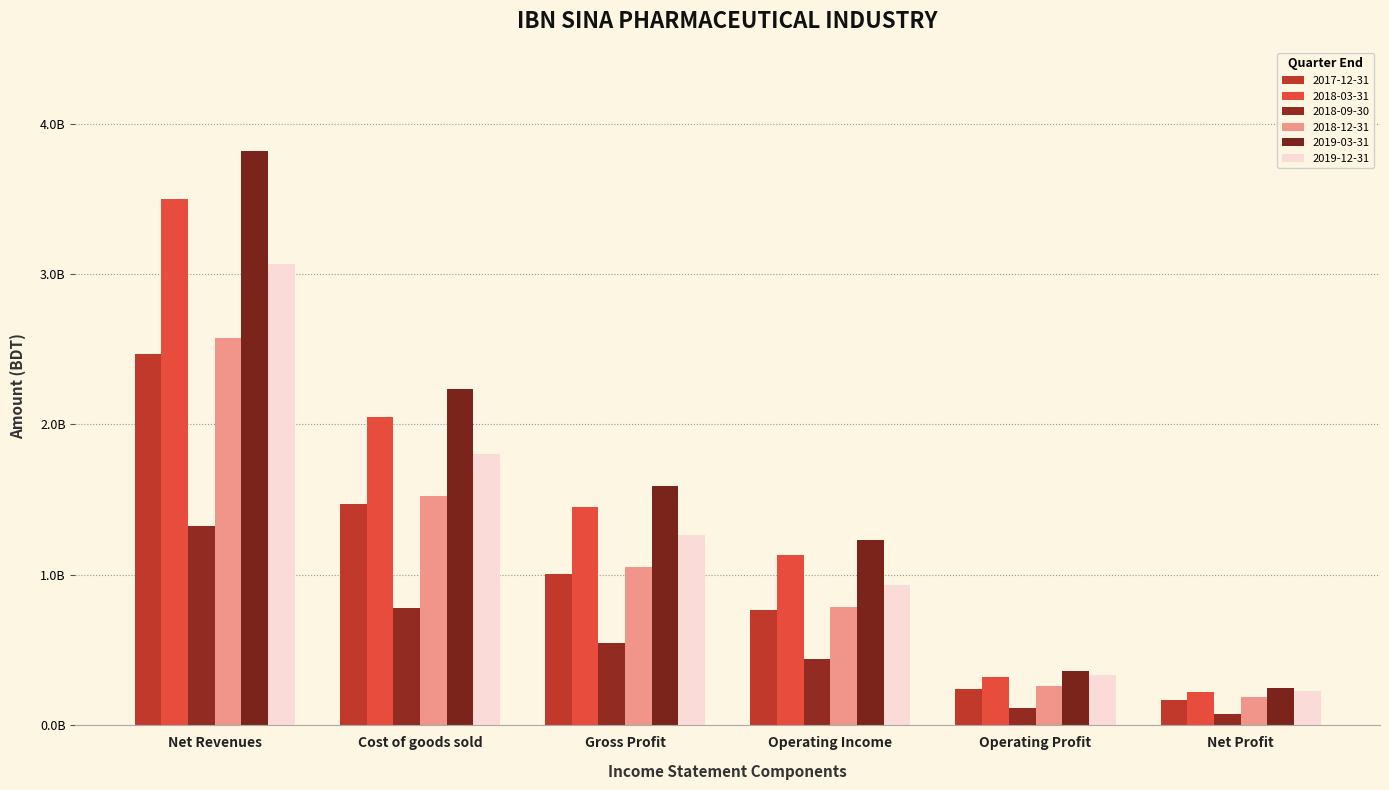

What is the average value of the 2019-12-31 series?

1271600273